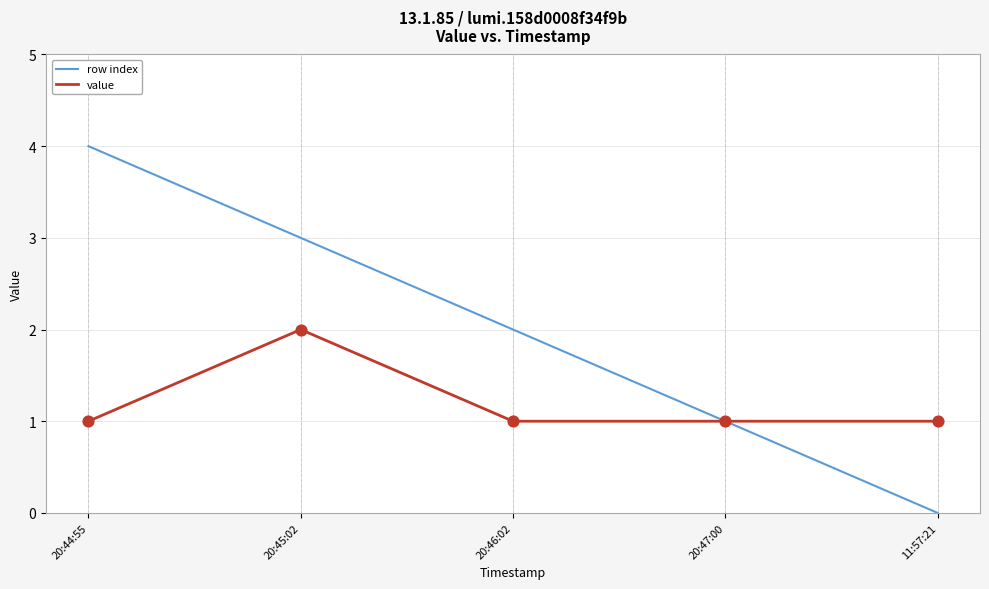

Which series has the widest spread of values?

row index